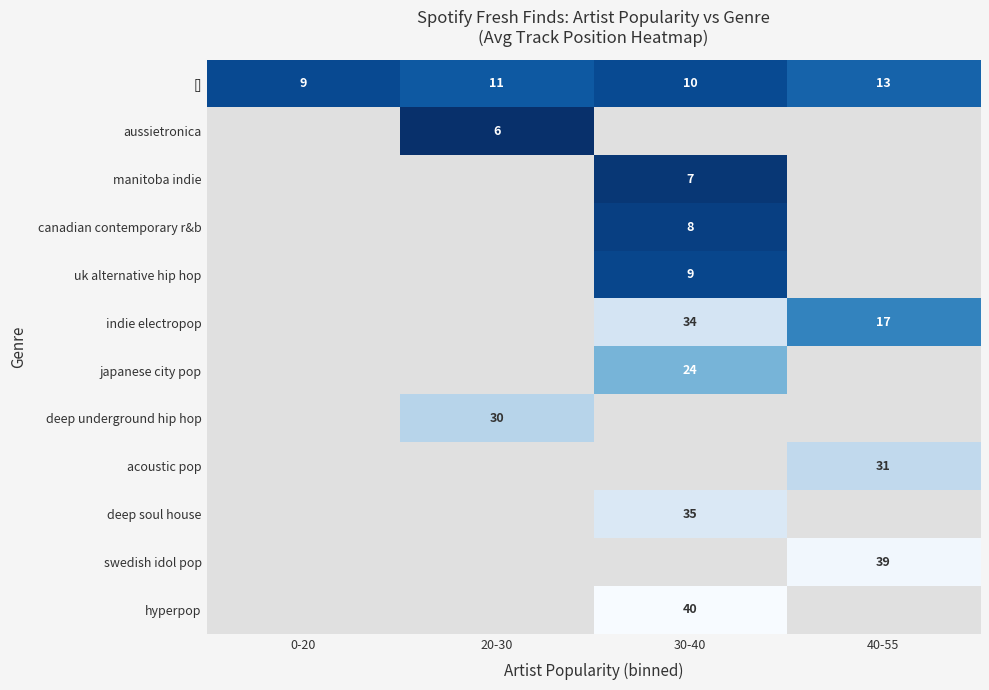

How many data points in [] are less than 11?

2